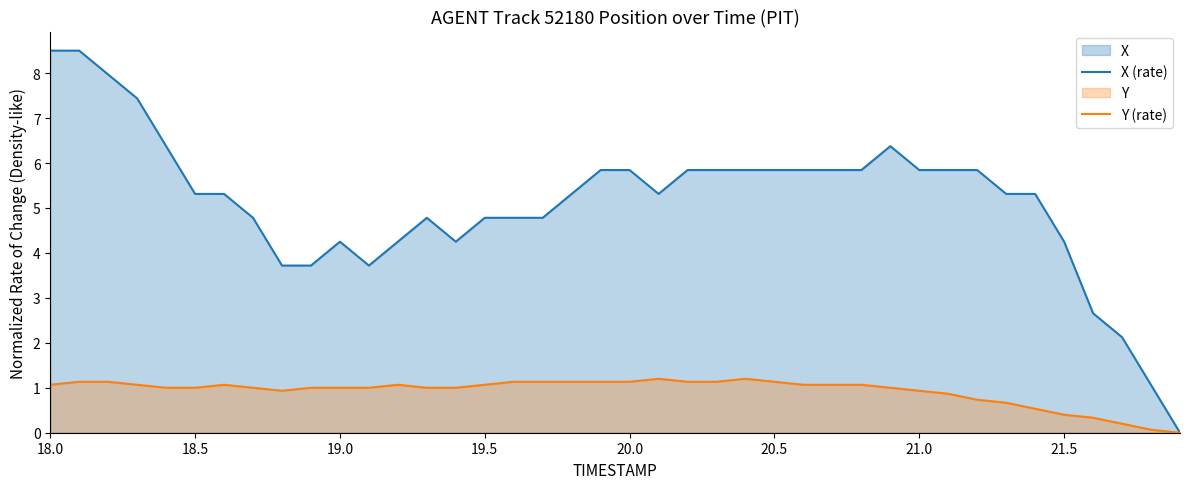

At which label does Y (rate) first exceed 1?

18.0